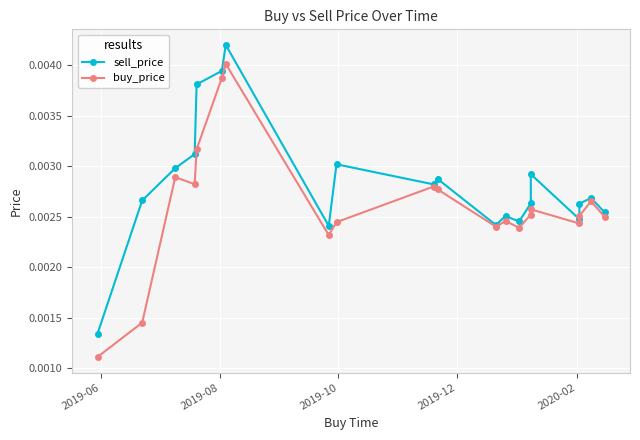

True or false: buy_price and sell_price cross at least once.

False